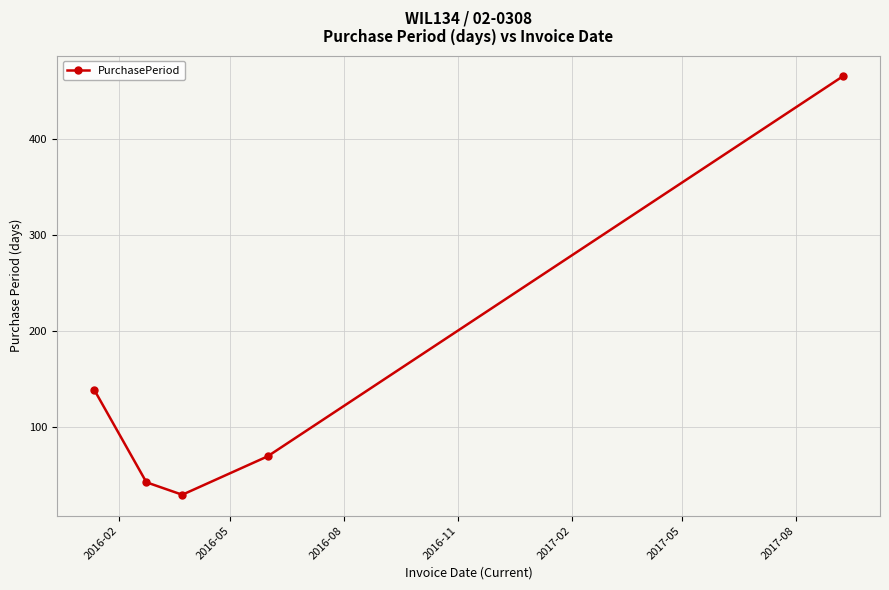

How many points are lower than both their immediate neighbors (excluding endpoints)?

1